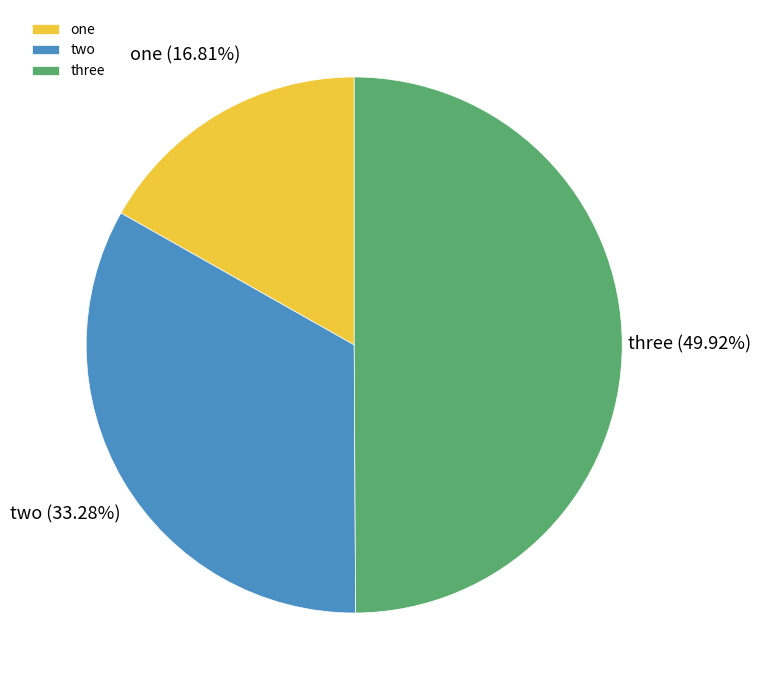

What is the largest slice in the pie chart?

three